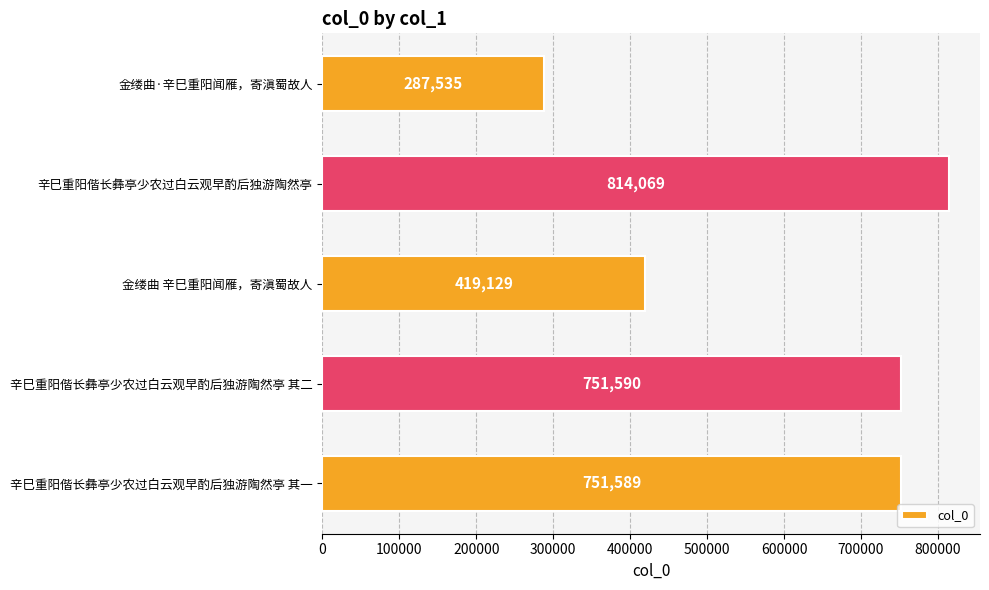

The chart shows a value of 545993 at 金缕曲 辛巳重阳闻雁，寄滇蜀故人. True or false?

False